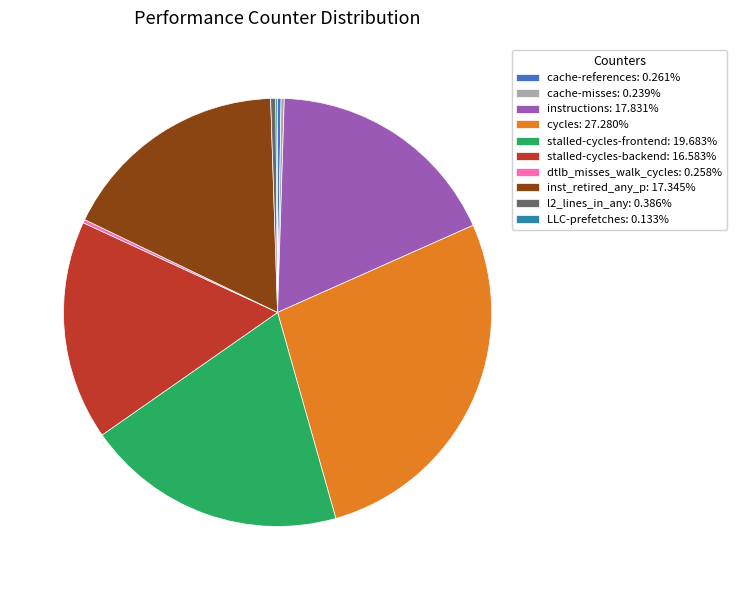

How many segments does this pie chart have?

10